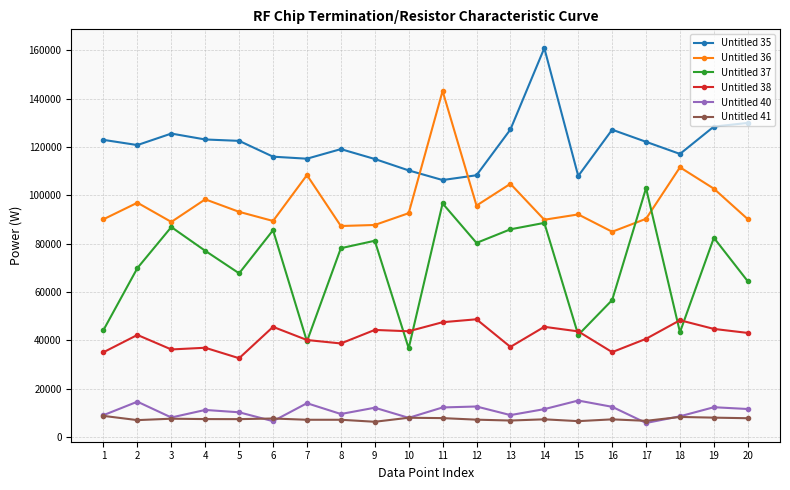

Which series changed the most between 16 and 18?

Untitled 36